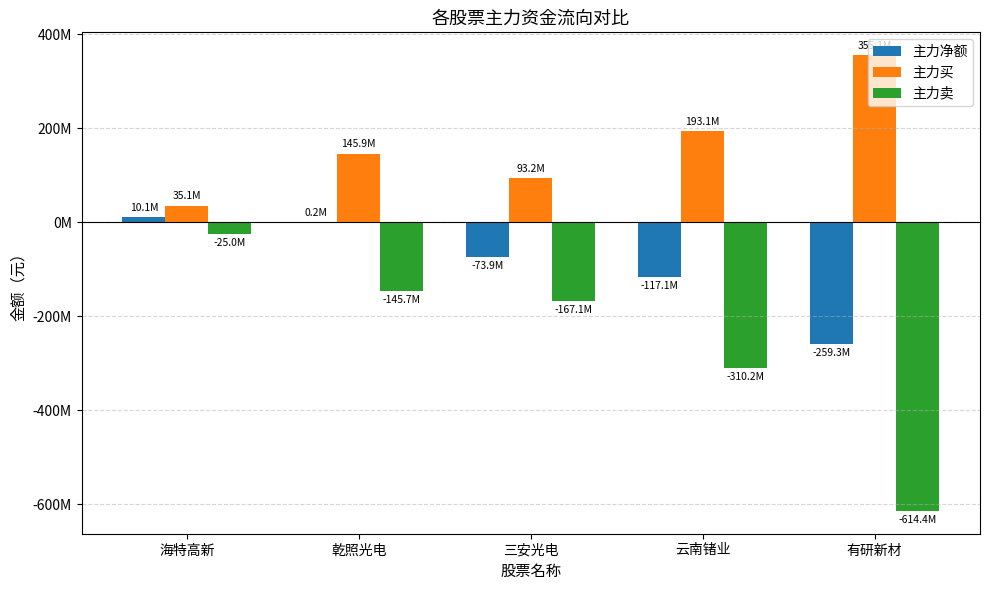

What is the sum of the 主力卖 values at 云南锗业 and 有研新材?

-924600331